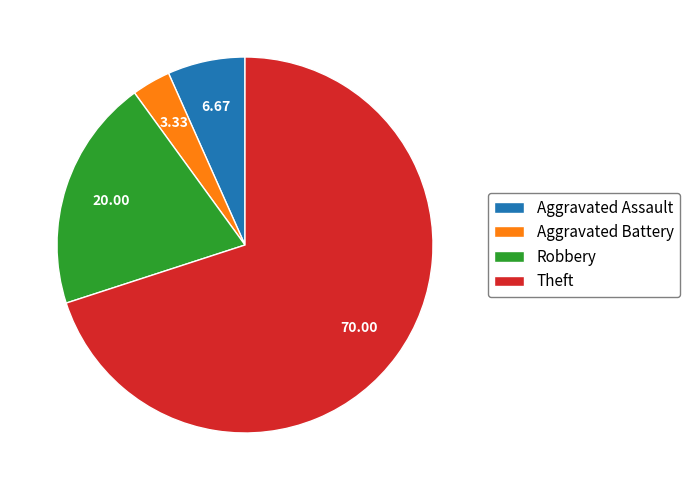

Approximately how many times larger is the value at Robbery compared to Aggravated Assault?

3.0